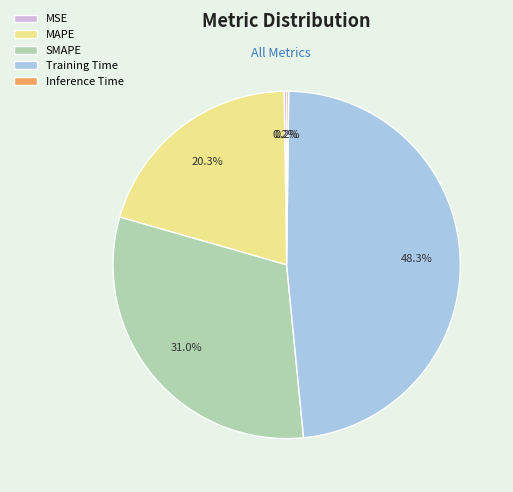

Which category has the biggest portion of the pie?

Training Time